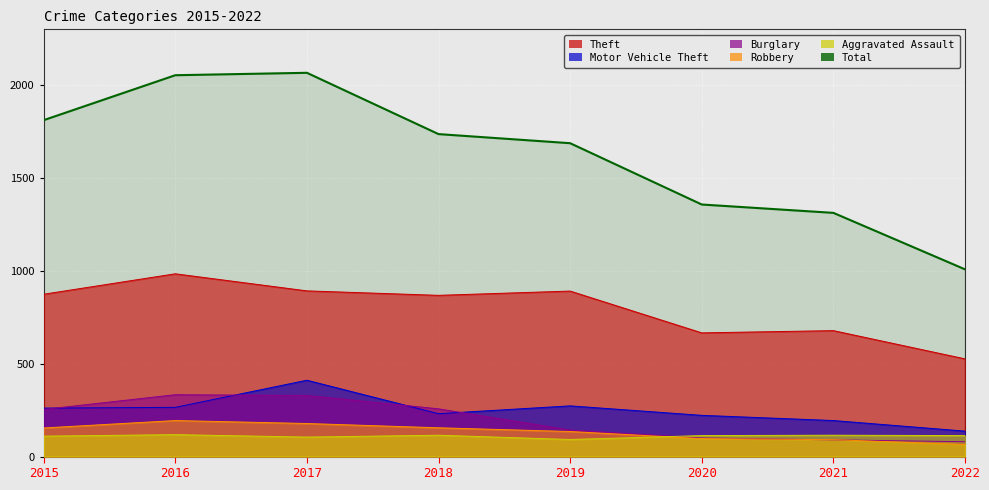

What is the value of the 6th point from the left?

1357